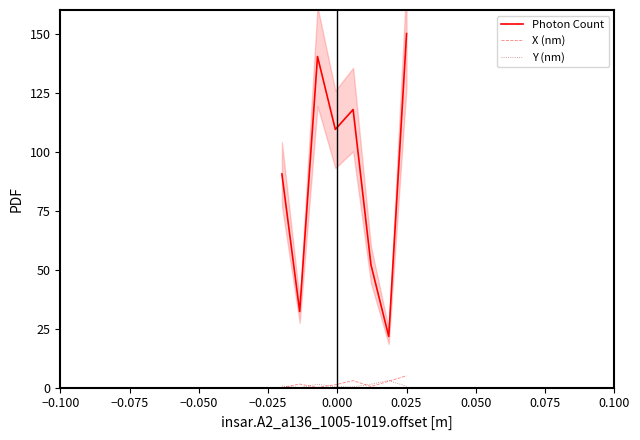

Reading left to right, list all the values displayed in this chart.

Photon Count: 90.5	32.2	140.3	109.4	117.8	52.1	21.7	150.0
X (nm): 0.0	1.5	0.1	1.2	2.9	0.5	2.7	5.0
Y (nm): 0.7	0.0	1.4	0.4	0.3	1.4	3.0	0.5